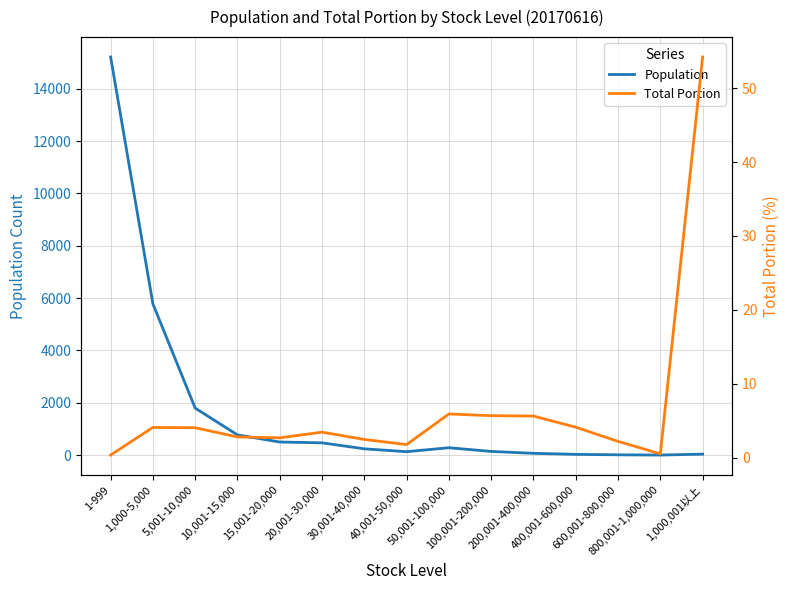

The value of Population at 1,000,001以上 is 56.1. True or false?

False